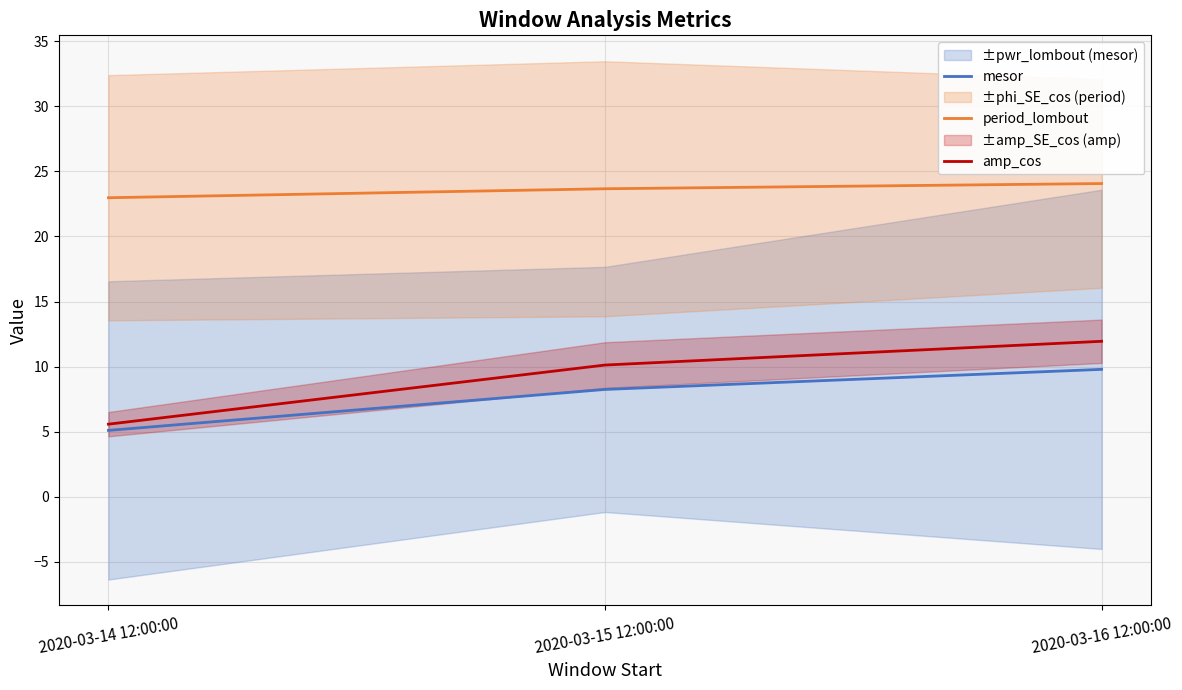

What is the difference between the amp_cos values at 2020-03-16 12:00:00 and 2020-03-14 12:00:00?

6.4